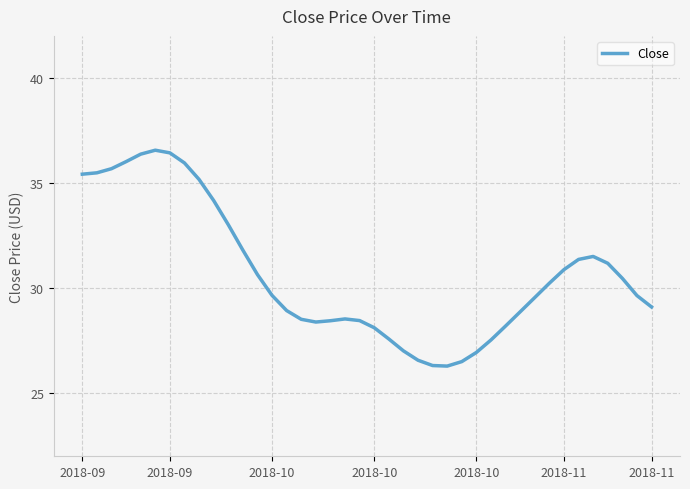

What is the difference between the maximum and minimum values?

10.3